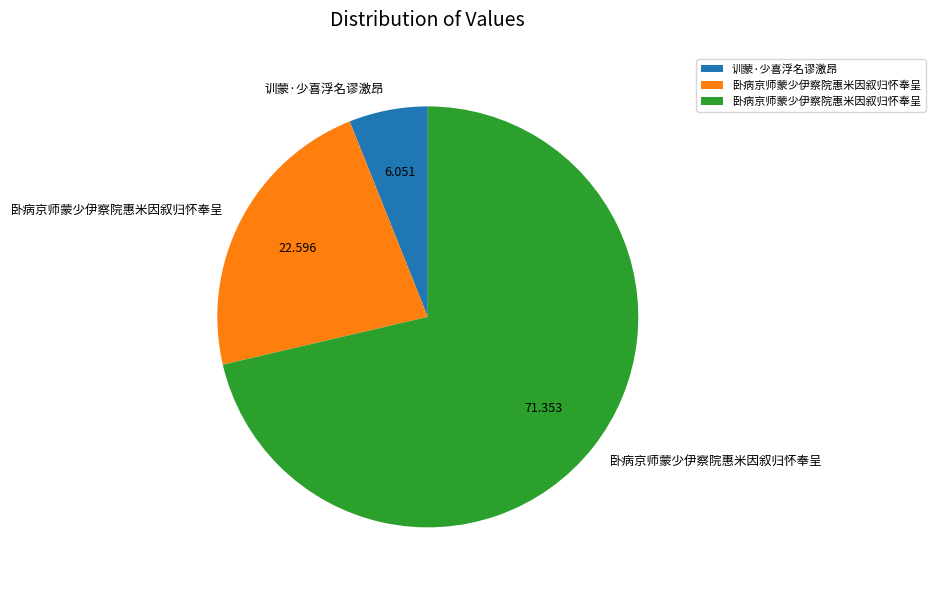

Is there any slice that represents more than half of the pie?

Yes